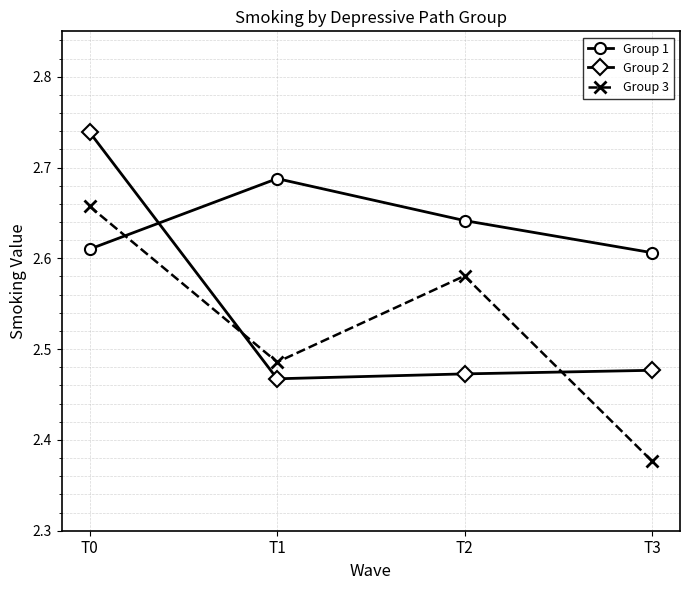

Is the value of Group 2 at T3 greater than the value of Group 3 at T1?

No